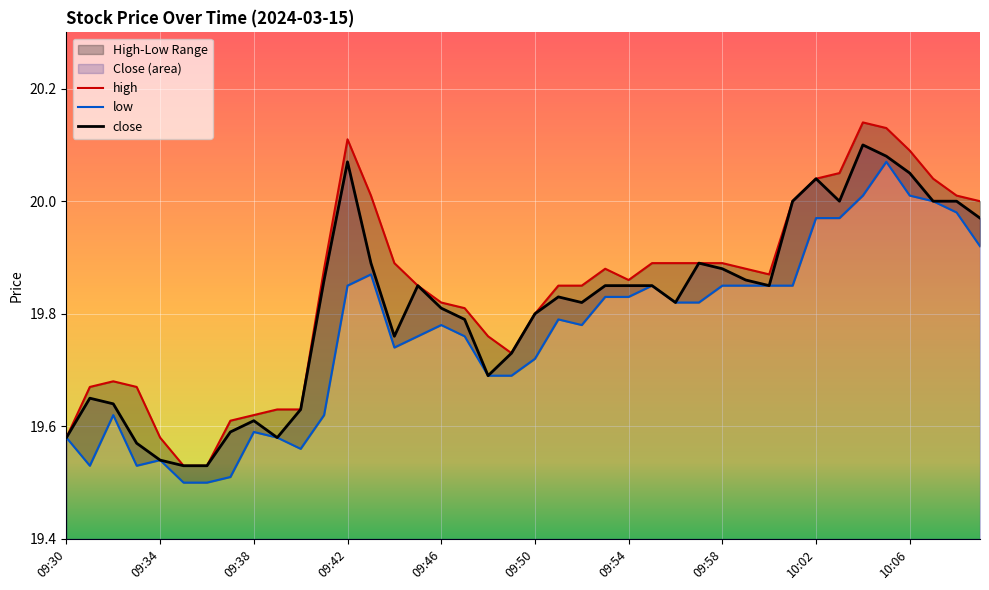

How many lines are shown in the chart?

3